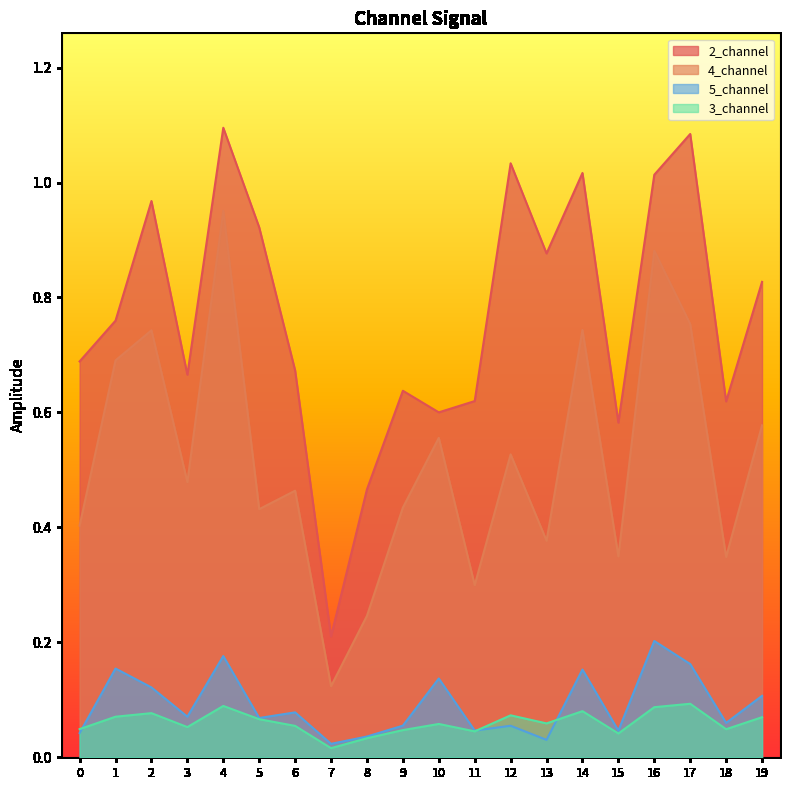

How many lines are shown in the chart?

4